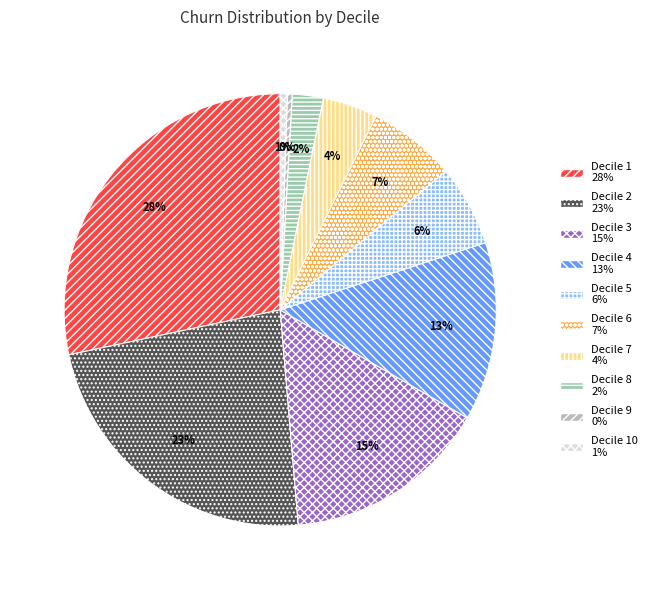

Does any single category account for the majority?

No